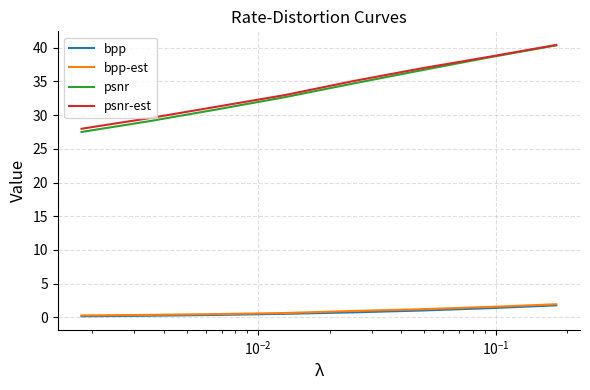

What is the difference between the maximum and second lowest values in the psnr series?

11.2